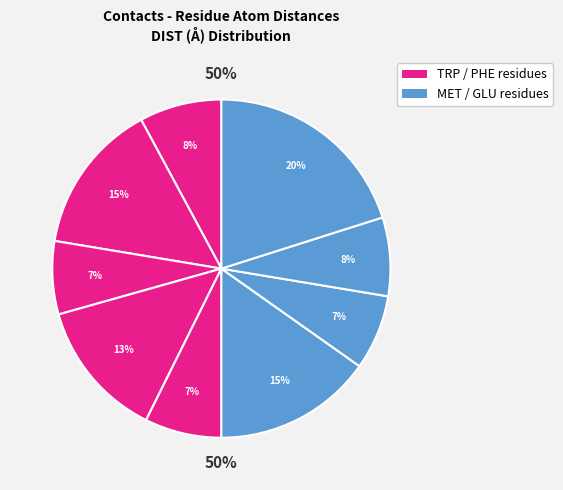

The A:1-TRP:CZ3 slice represents 15% of the pie. True or false?

True